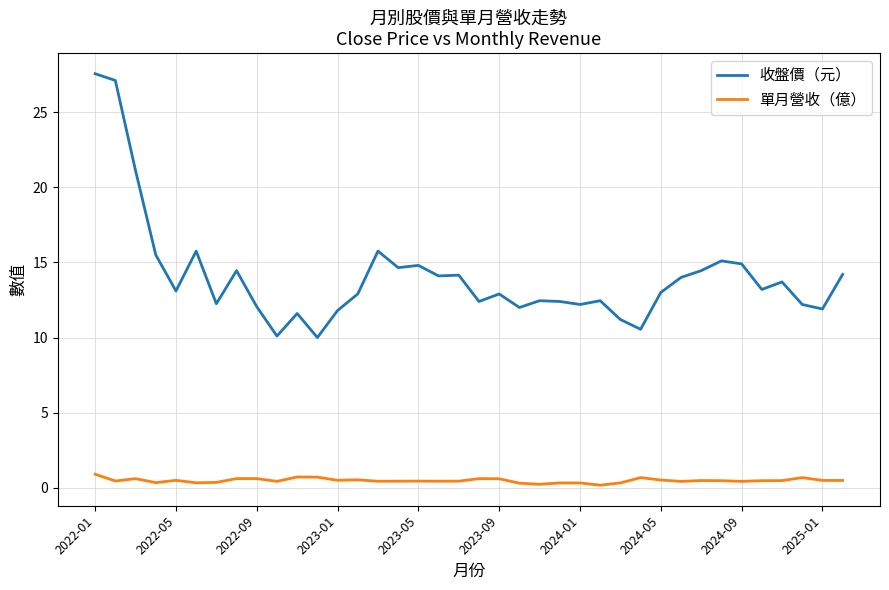

Which series has the widest spread of values?

收盤價（元）